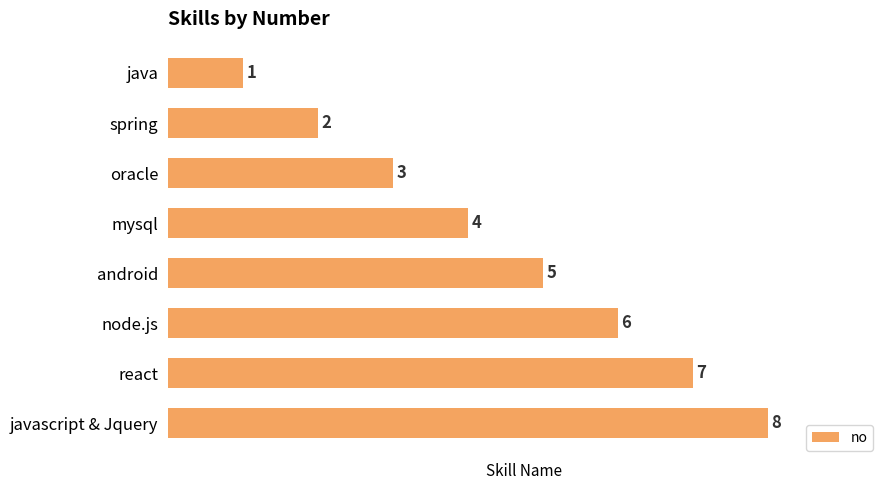

Is it true that the value at oracle is 5?

False